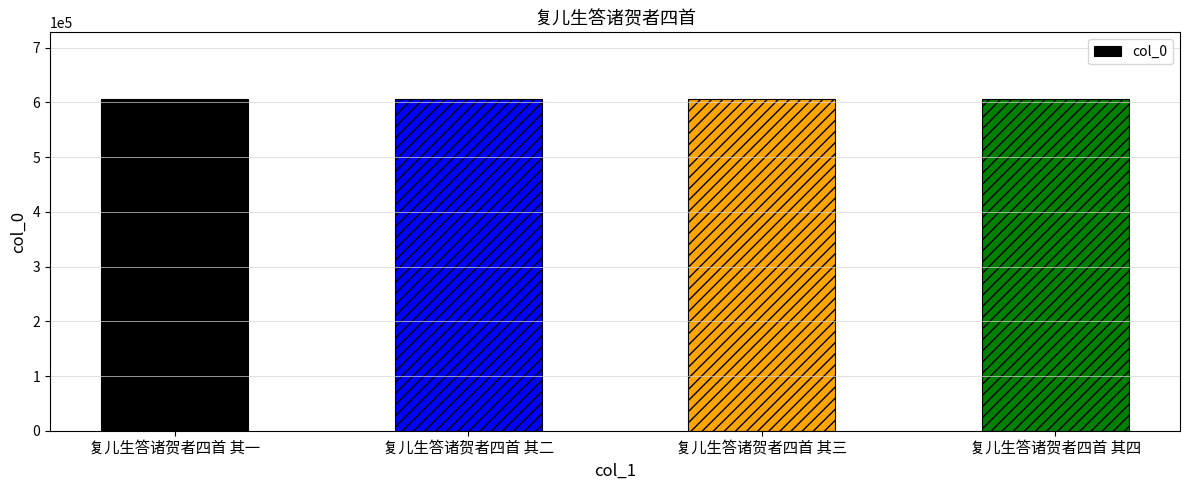

What is the sum of all values?

2427242